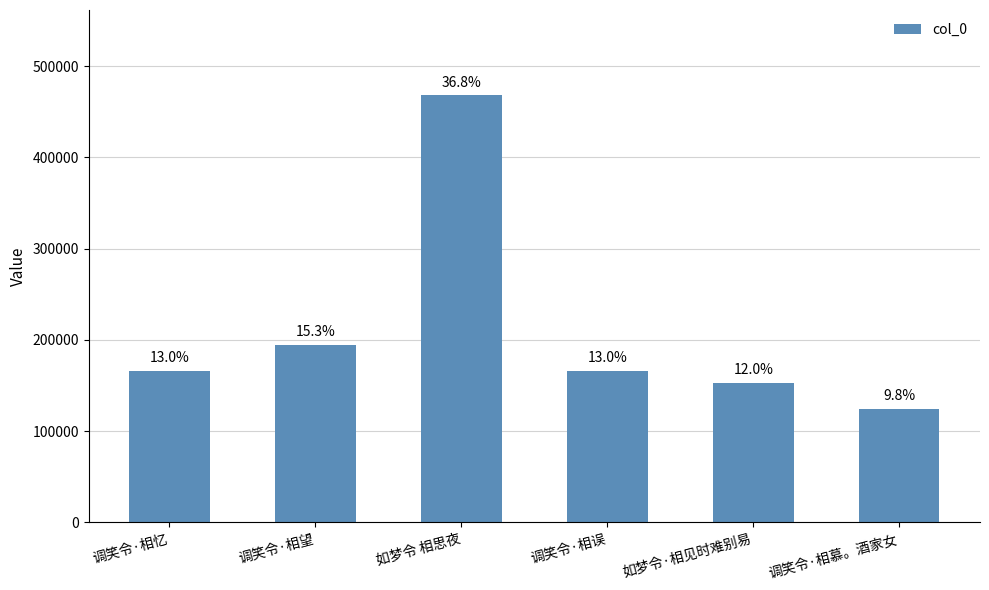

What is the change in value from 如梦令 相思夜 to 调笑令·相误?

-302169